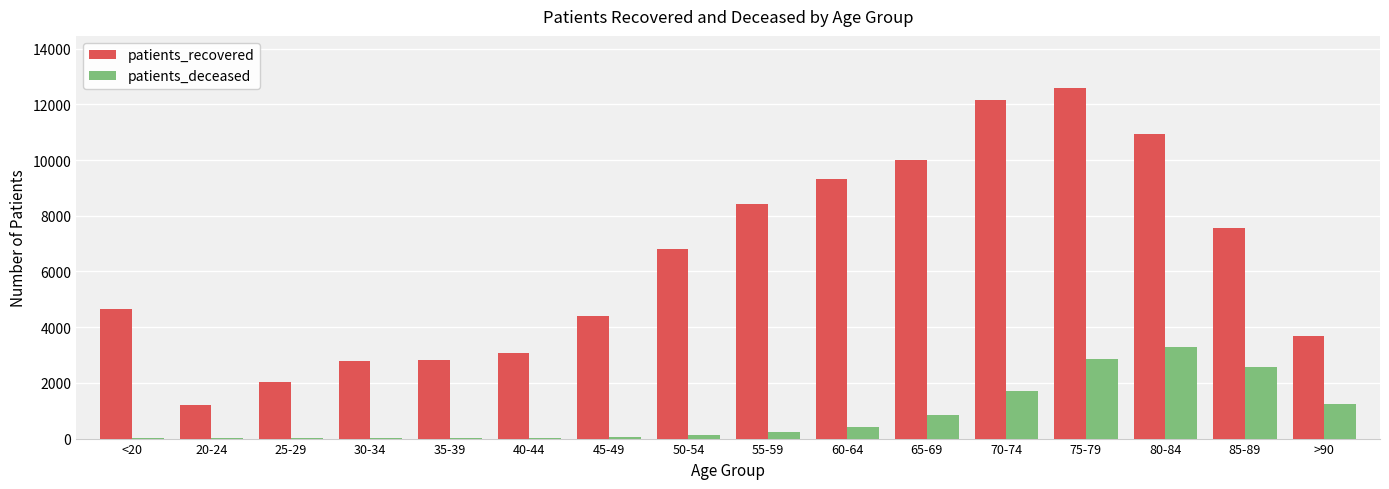

How many groups of bars are there?

16